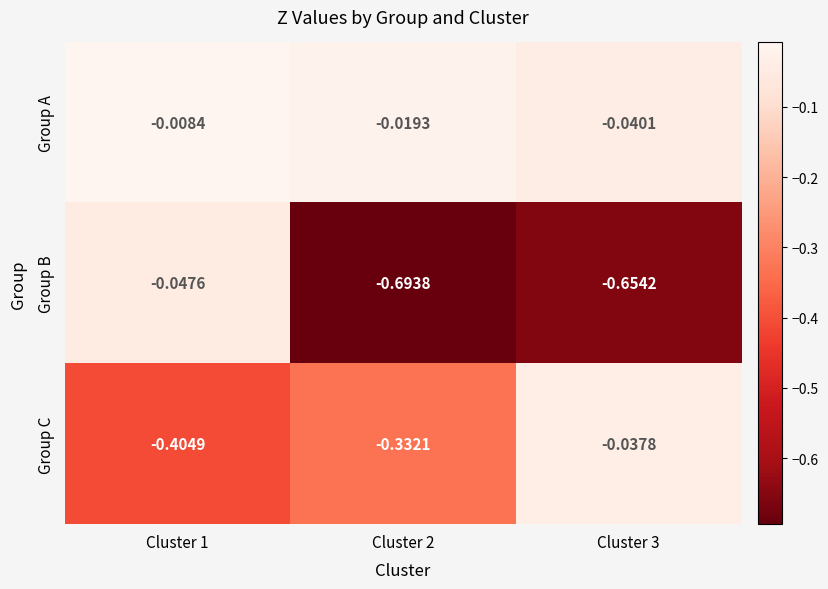

List the series in order of their peak value, lowest first.

Group B, Group C, Group A